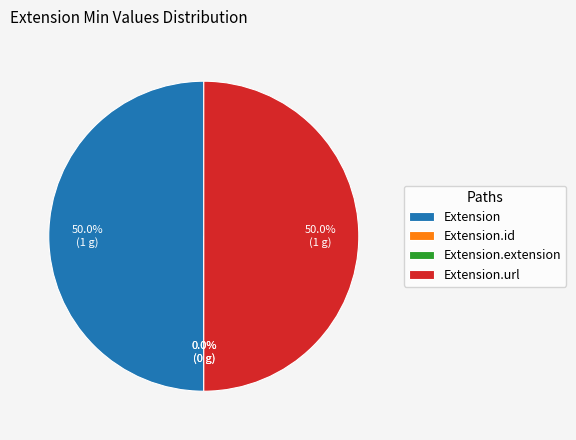

True or false: Extension.url accounts for 50% of the total.

True